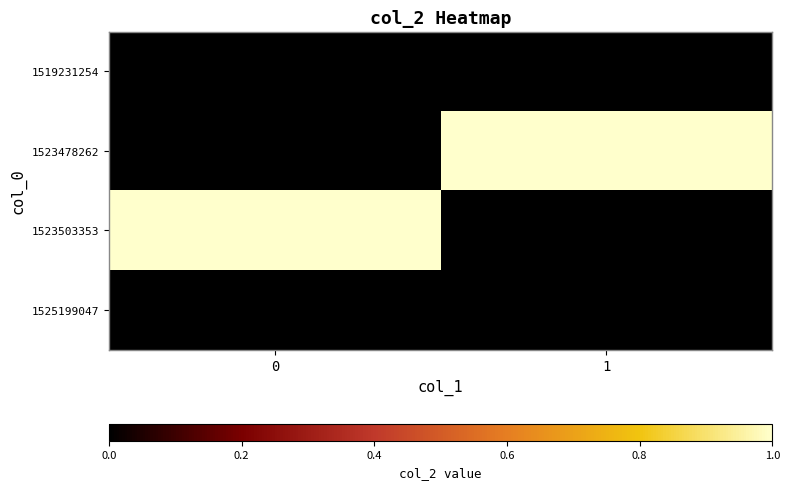

Between 1 and 0, which is larger?

1